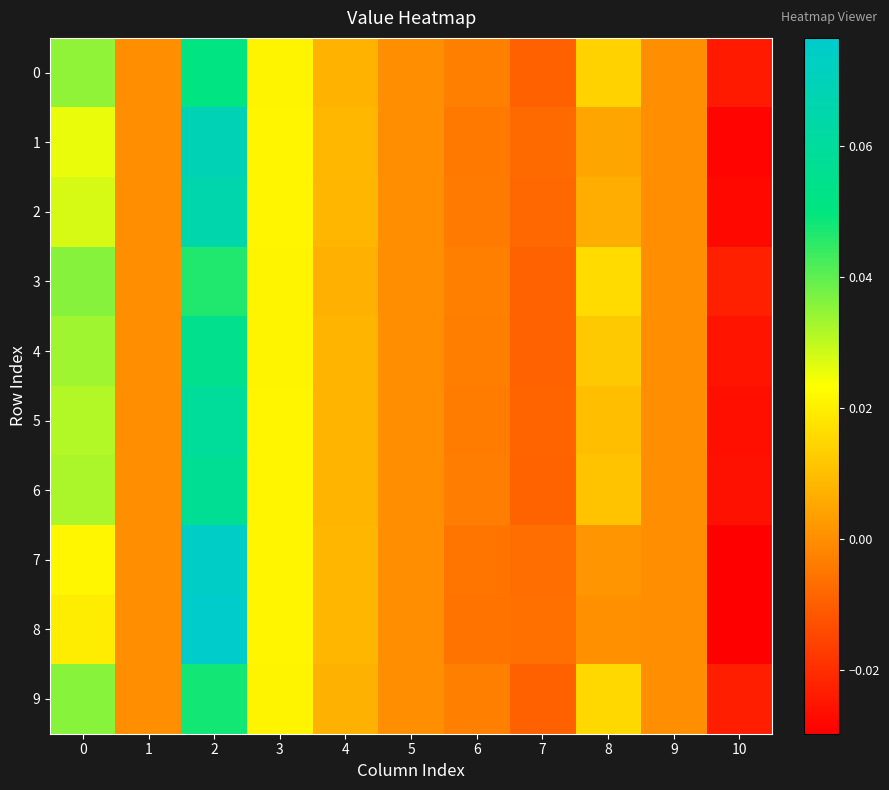

At how many categories does at least one series exceed 0?

5